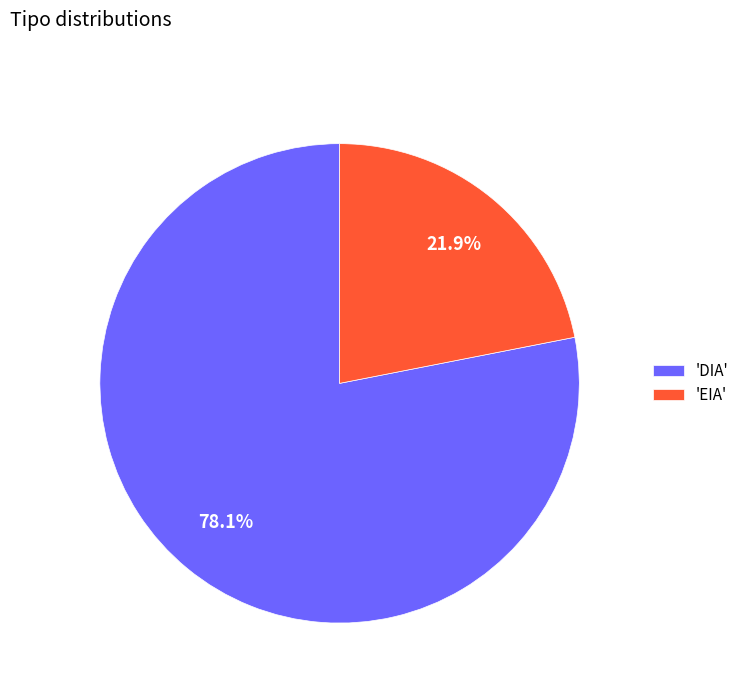

Combined, do 'EIA' and 'DIA' account for over 50%?

Yes